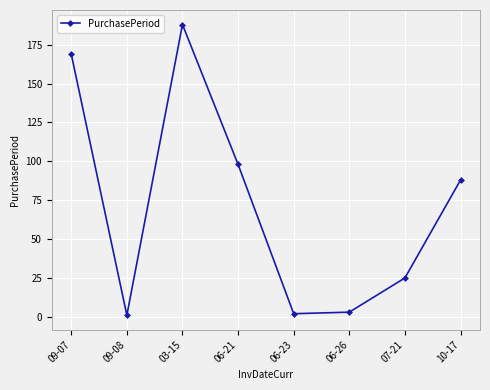

Approximately how many times larger is the value at 06-23 compared to 09-08?

2.0